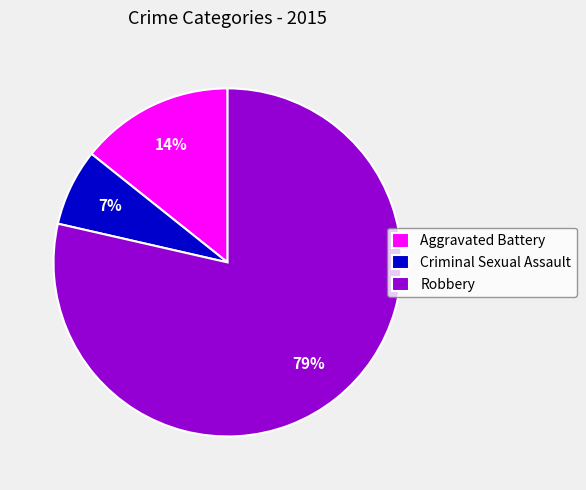

How many slices are in this pie chart?

3